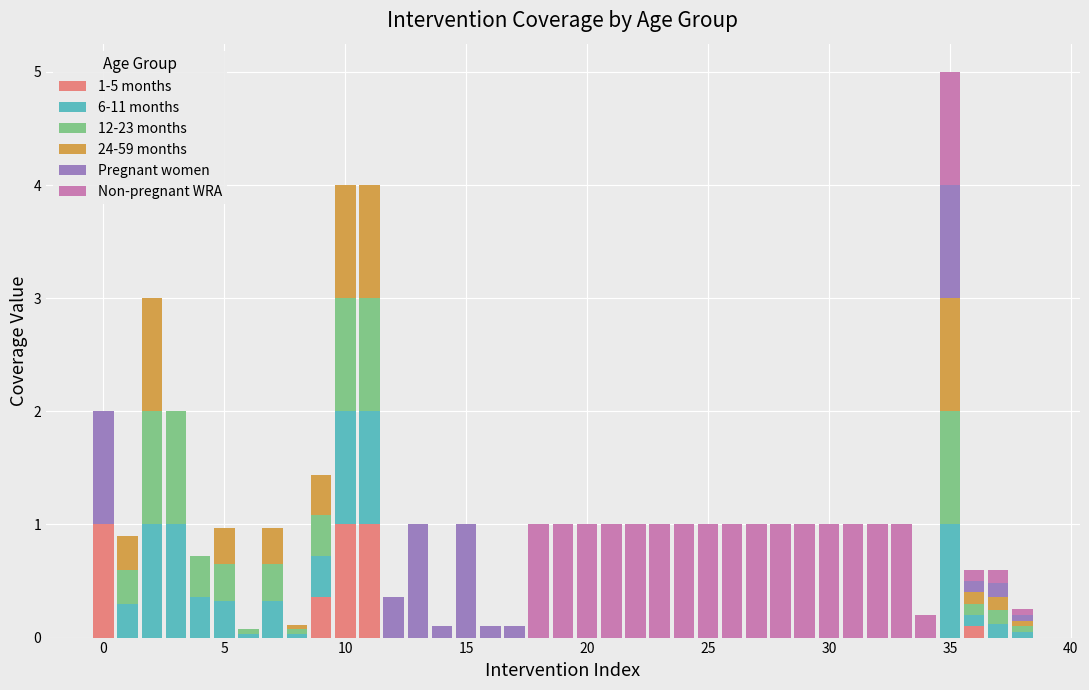

What is the maximum value for 1-5 months?

1.0